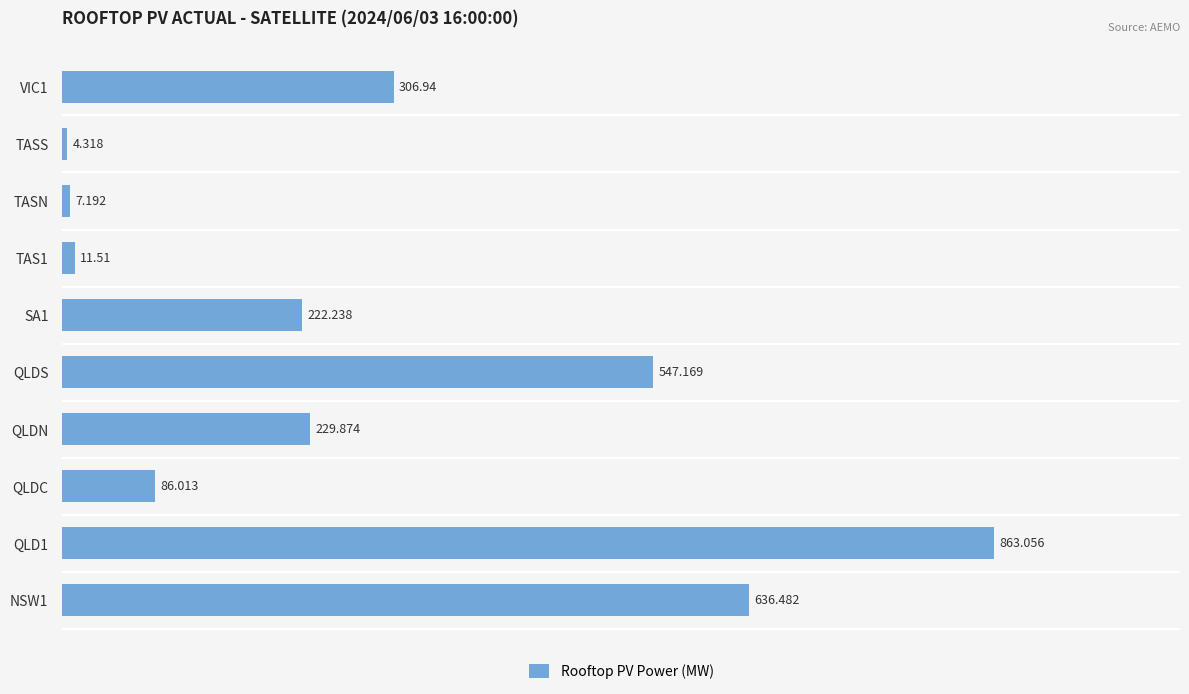

At which category does the chart reach its minimum across all series?

TASS